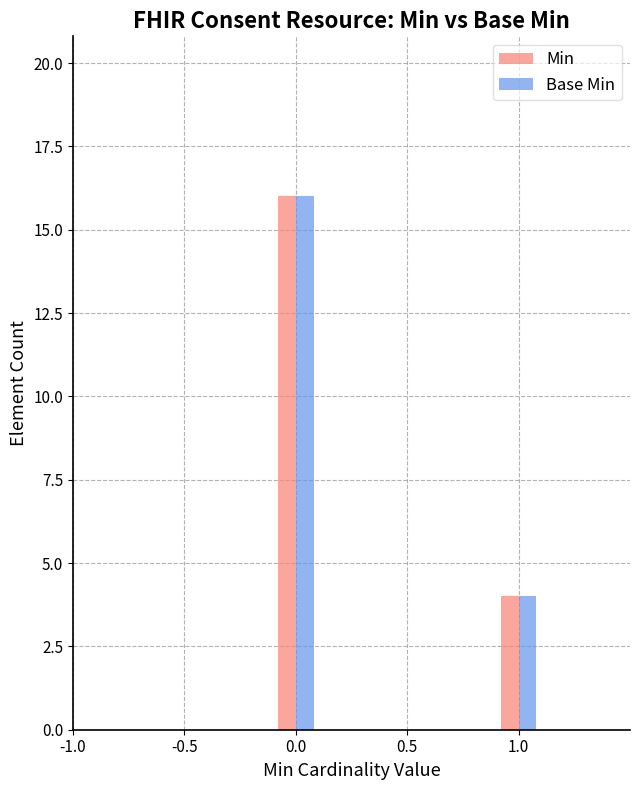

Is it true that Min equals 4 at 1.0?

True